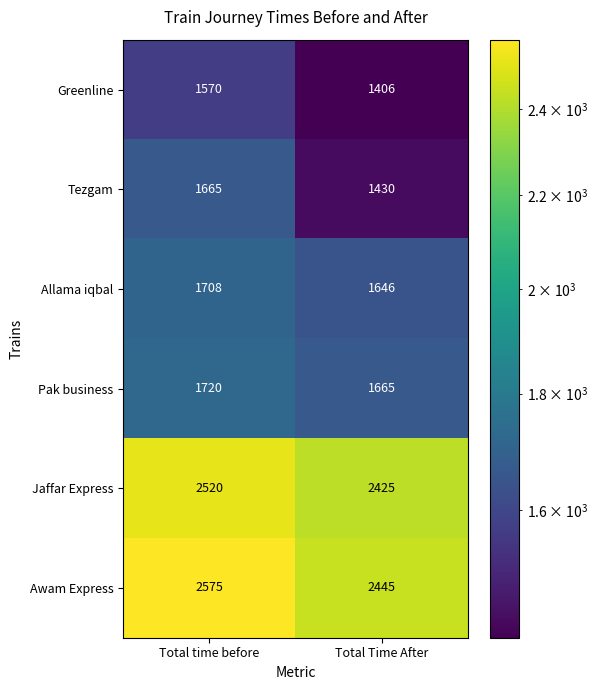

List the series in order of their peak value, highest first.

Awam Express, Jaffar Express, Pak business, Allama iqbal, Tezgam, Greenline